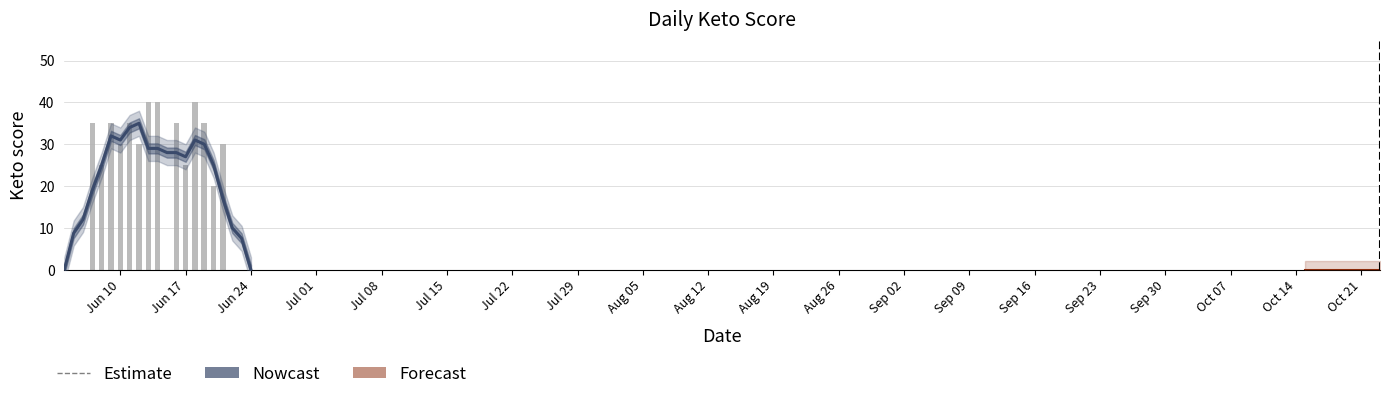

Count the values in the range 0 to 35.

27